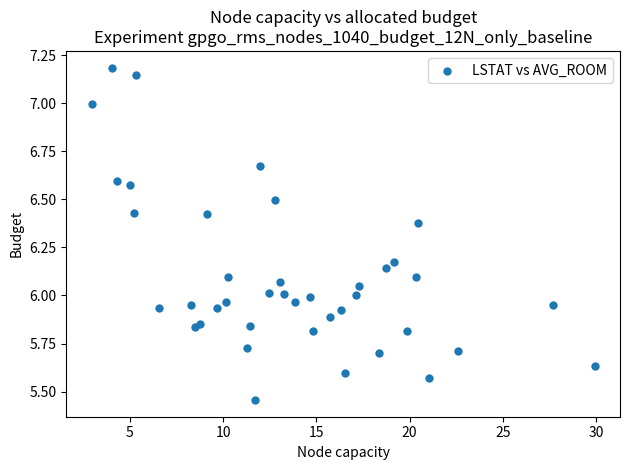

What is the range of X values (max minus min)?

27.0